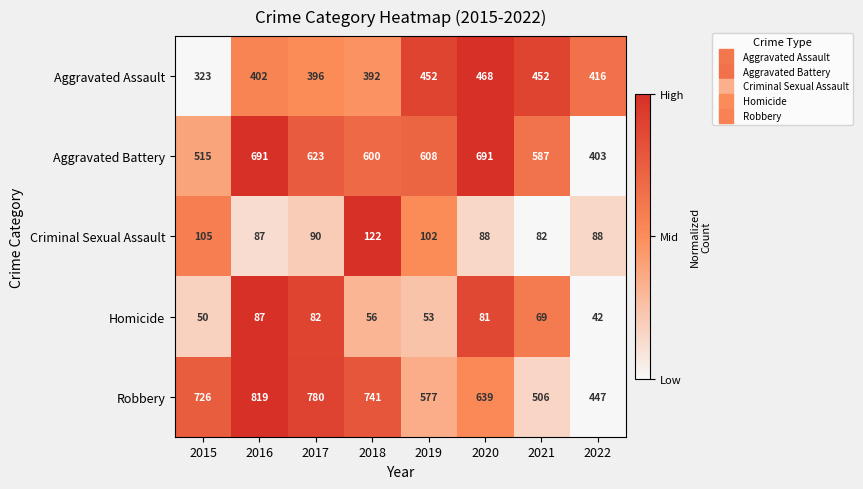

True or false: Homicide has a value of 27 at 2016.

False